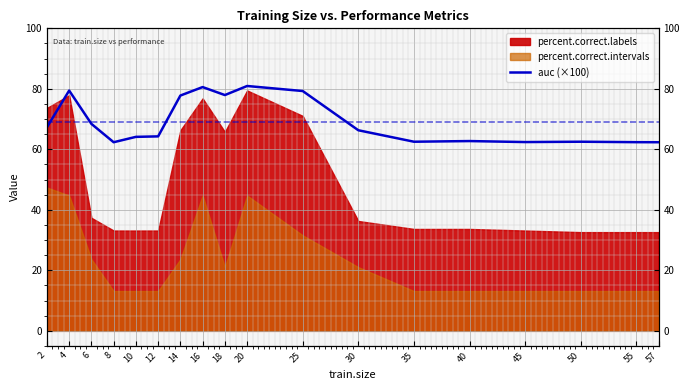

What is the difference between the maximum and minimum values?

18.6